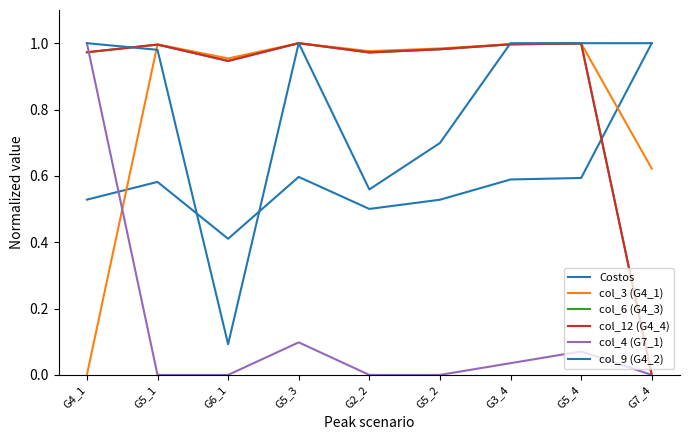

How many lines are shown in the chart?

6